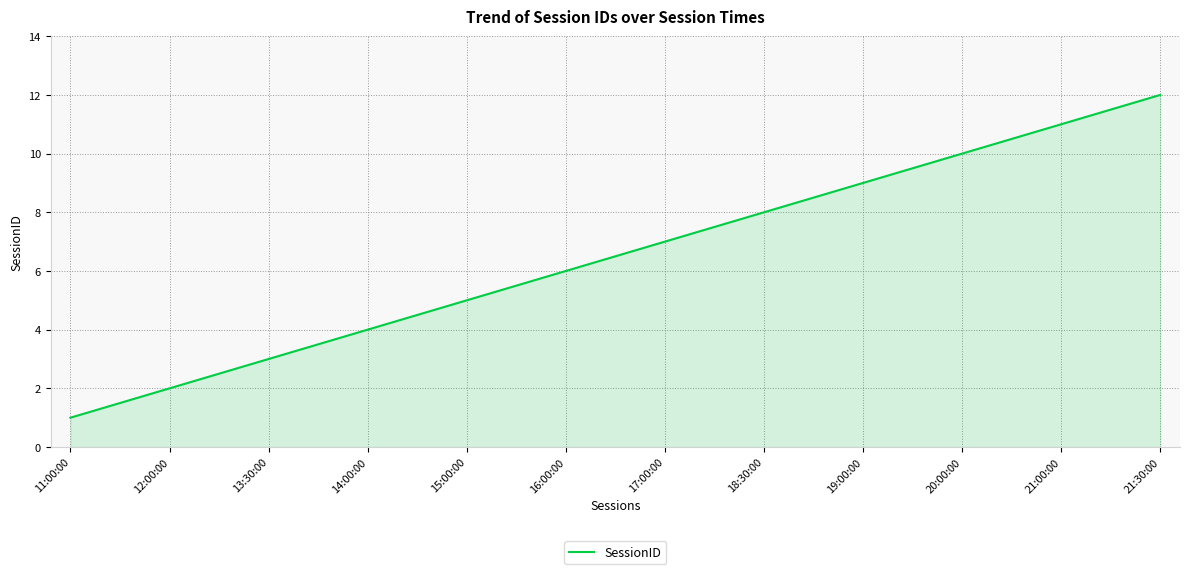

Reading right to left, what are all the values shown in this chart?

12	11	10	9	8	7	6	5	4	3	2	1